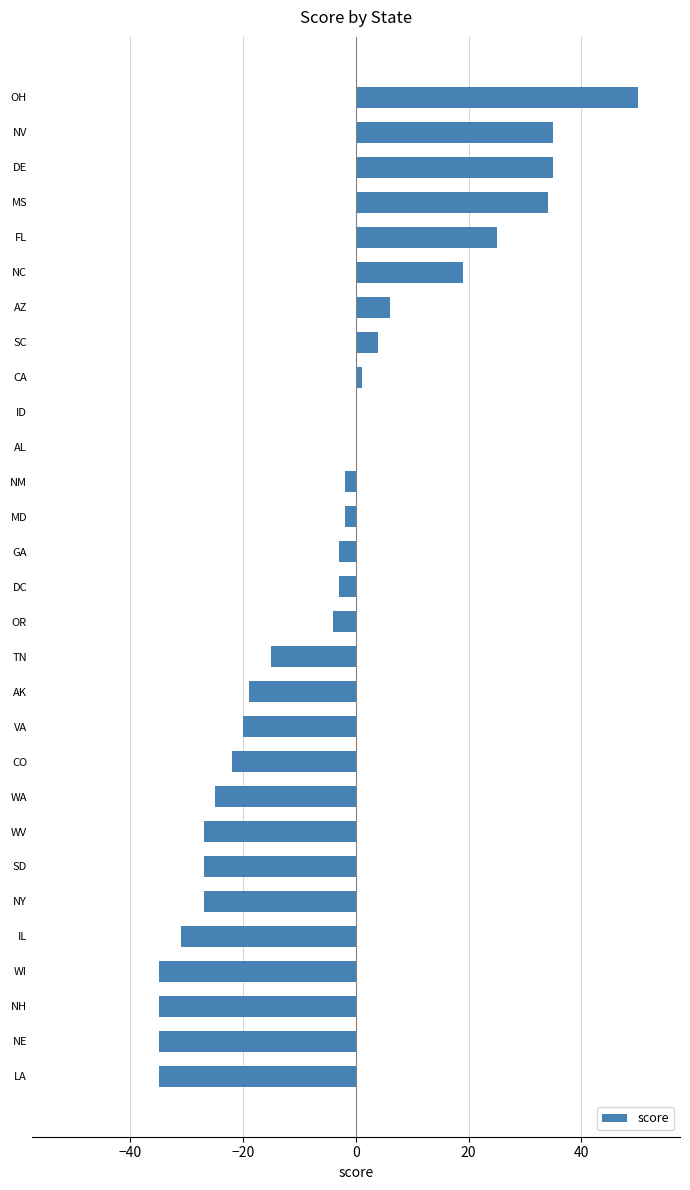

What is the greatest value displayed?

50